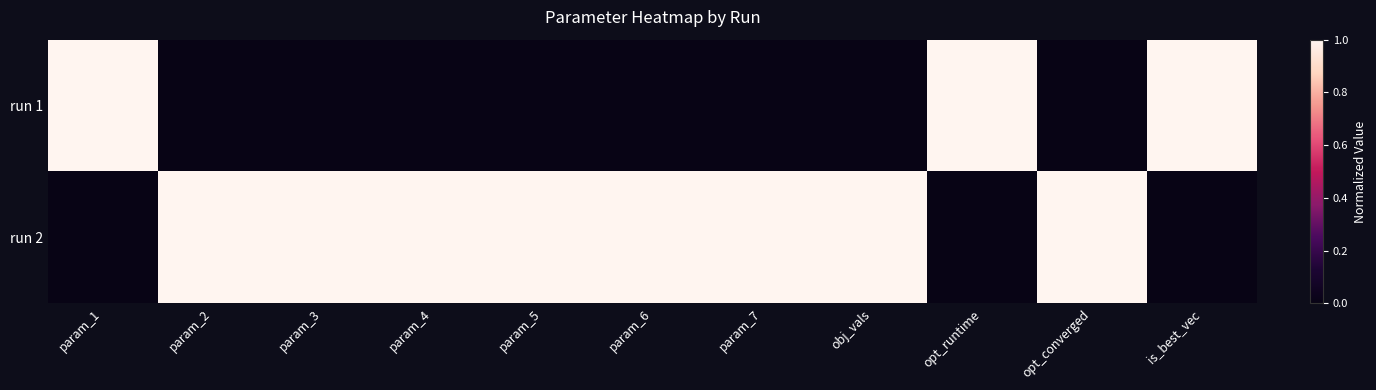

Count the number of categories in the chart.

11